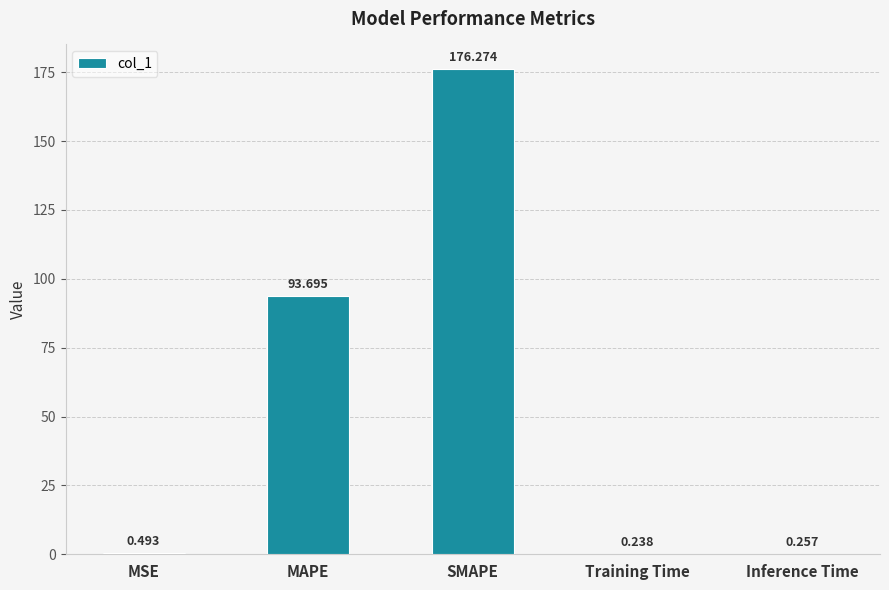

Where is the data nearest to the value 88?

MAPE